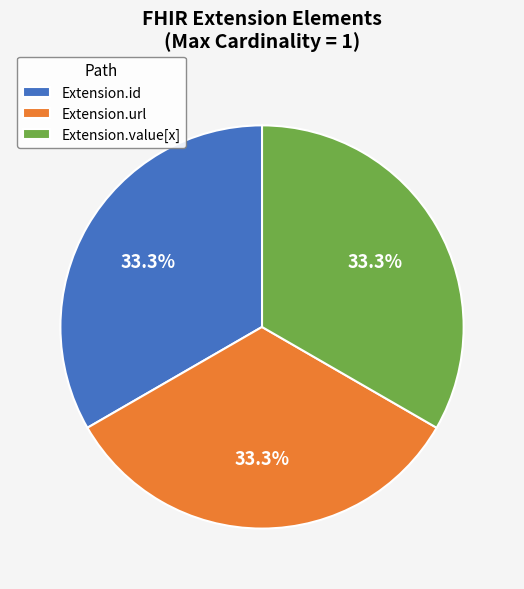

Does Extension.url represent more than half of the total?

No